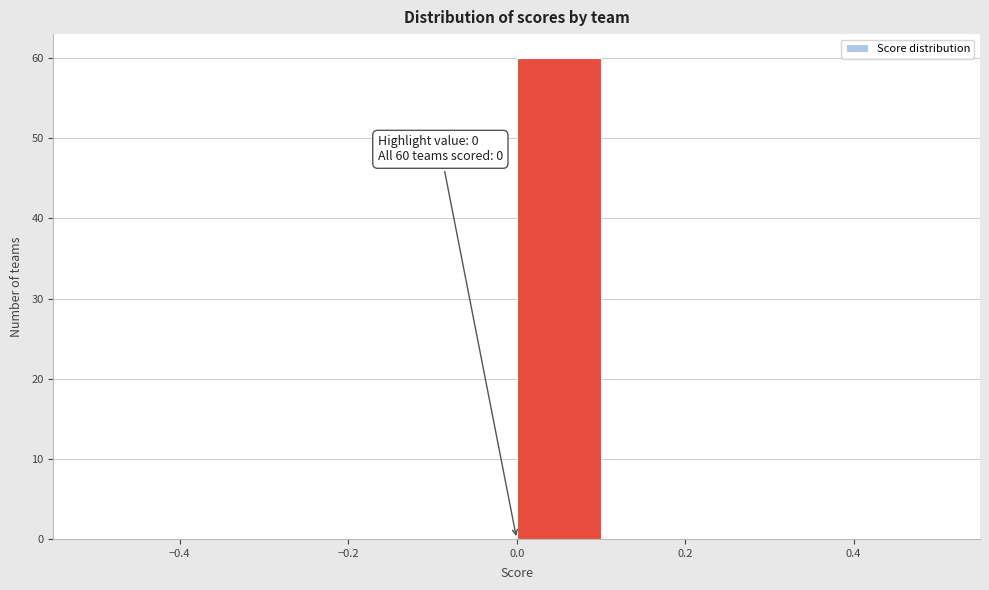

Over which range of the x-axis is the bar tallest?

0.0 to 0.1